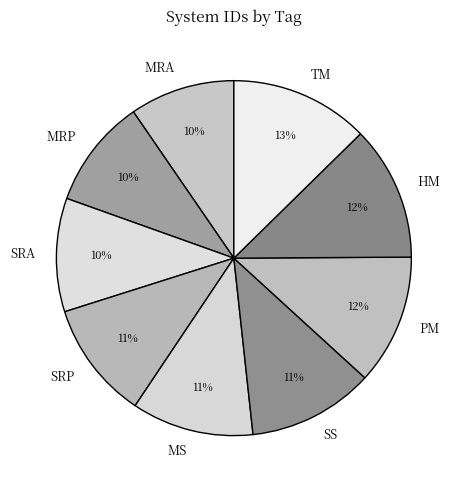

What percentage is the MS slice, to the nearest percent?

11%